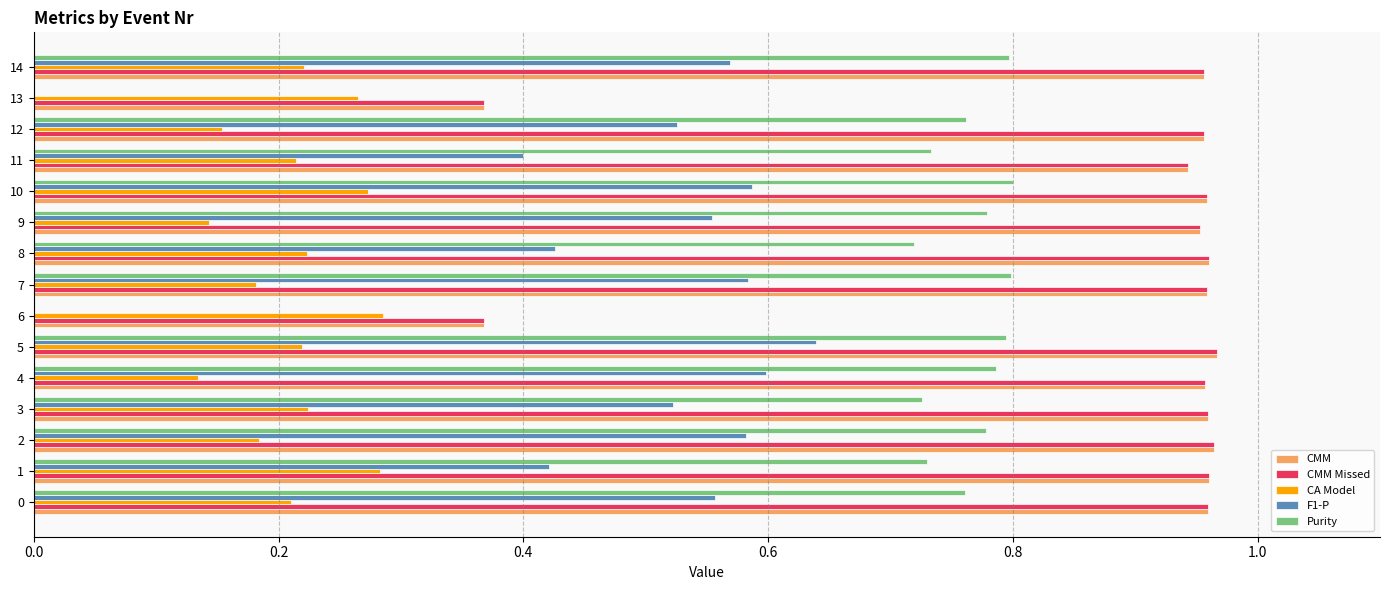

Is the value of F1-P at 12 greater than the value of CMM Missed at 9?

No